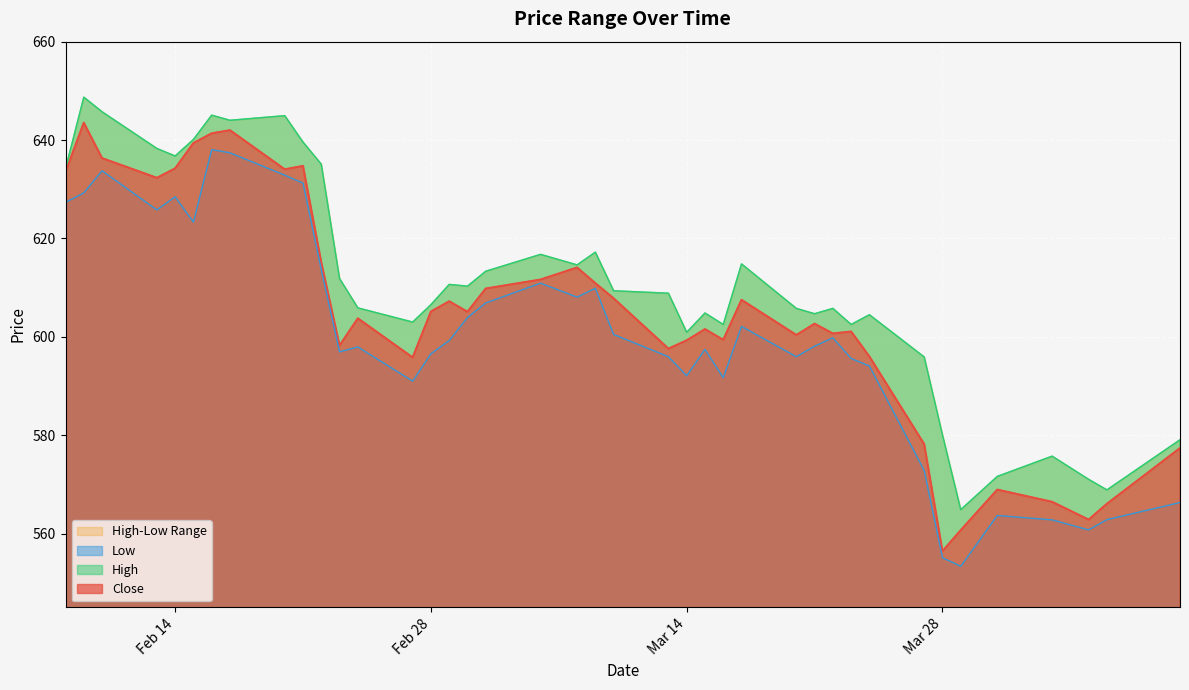

What is the smallest value displayed?

553.3